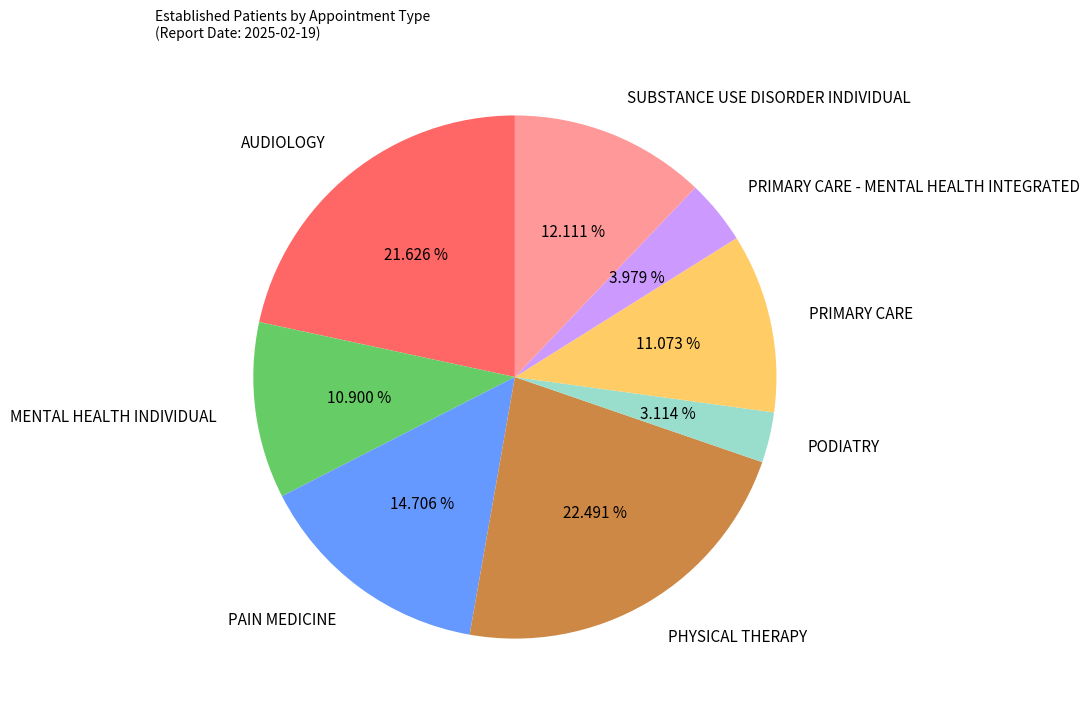

Count the number of slices in the pie.

8